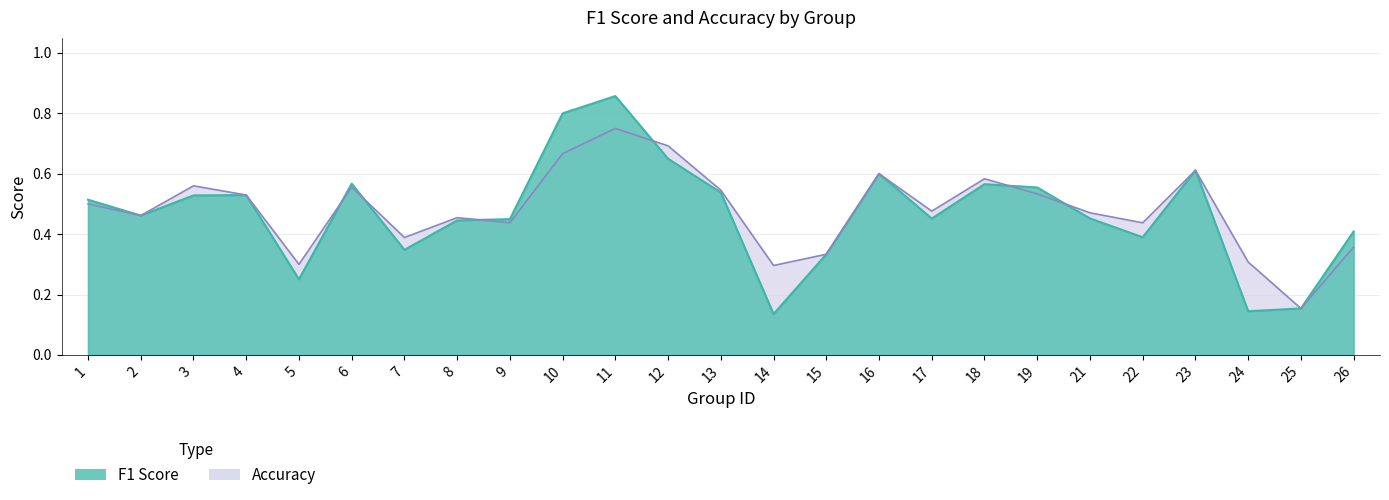

True or false: f1 has more than 0 points higher than both neighbors.

True